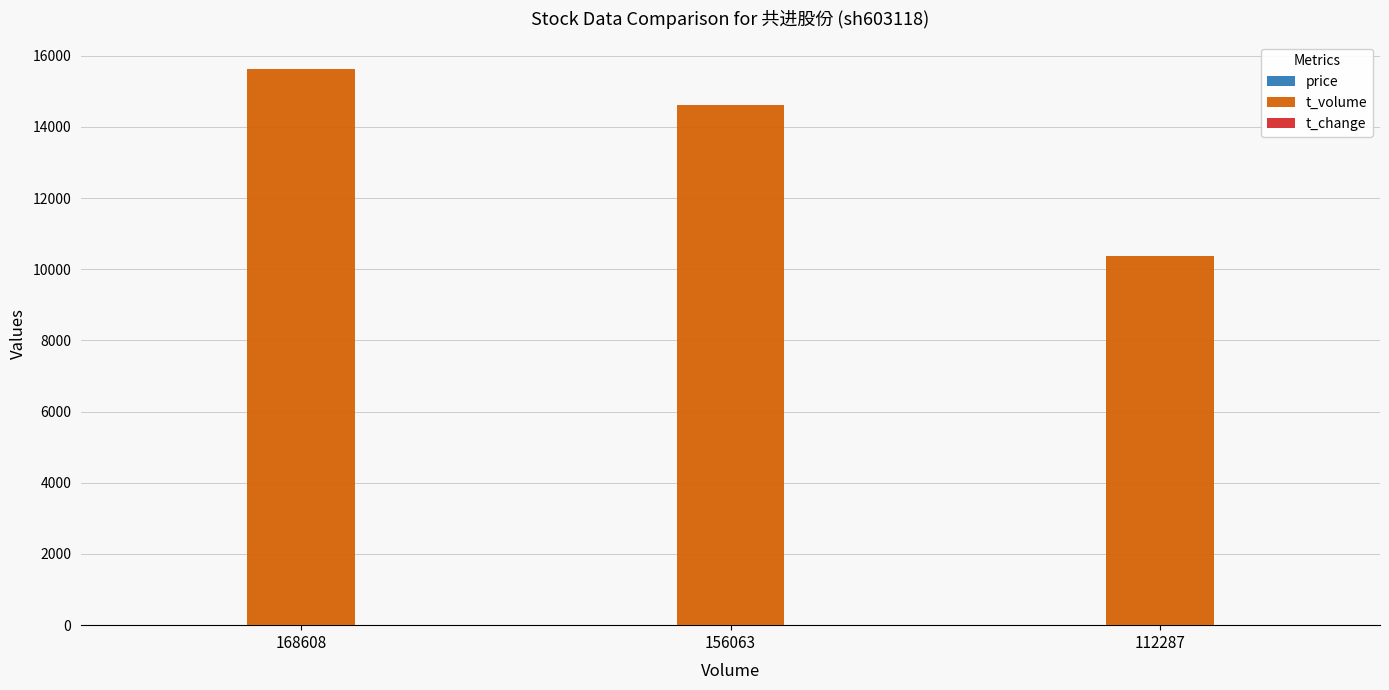

What is the sum of all t_volume values?

40616.0